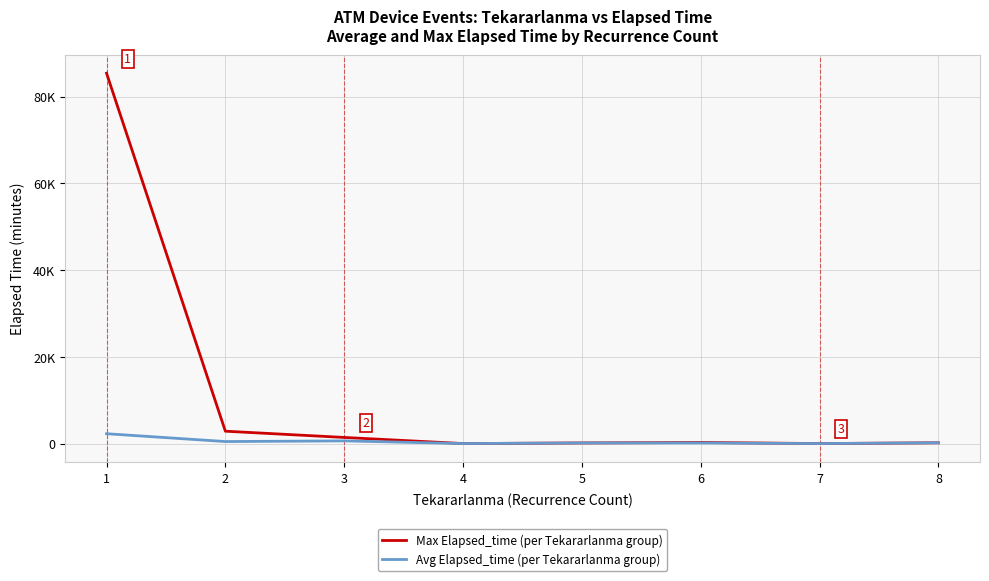

At 5, list the series in order from largest to smallest.

Max Elapsed_time (per Tekararlanma group), Avg Elapsed_time (per Tekararlanma group)